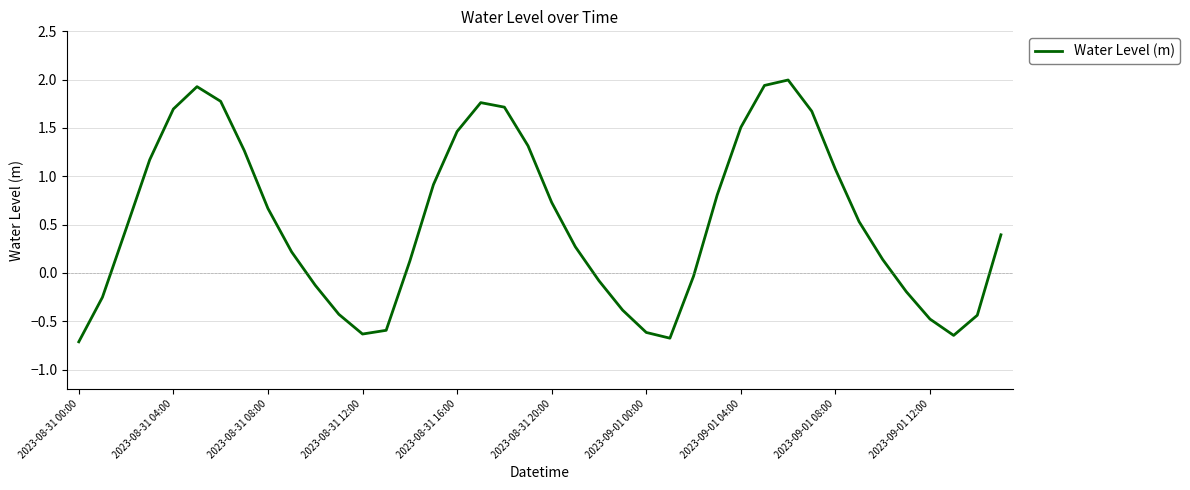

How many categories are shown in the chart?

40